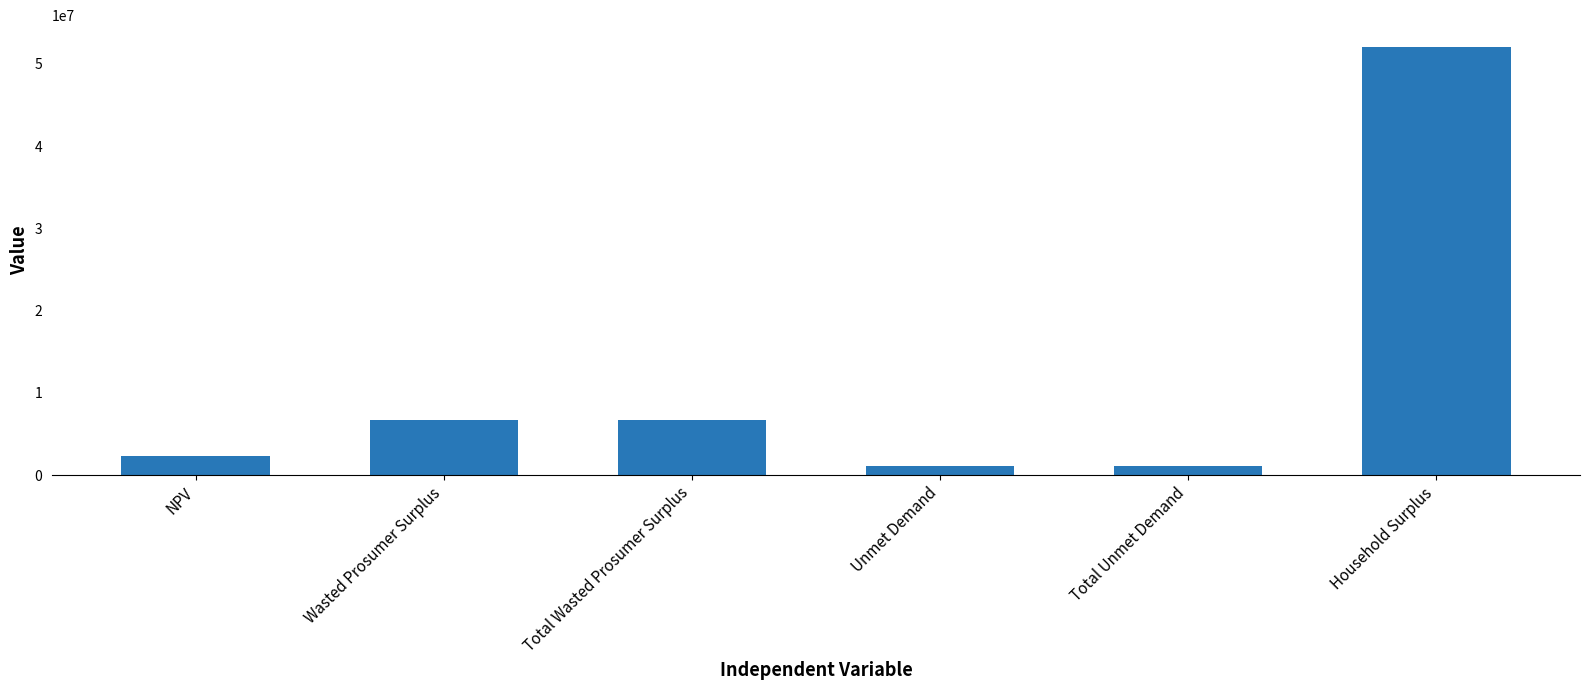

What is the label of the 2nd bar from the left?

Wasted Prosumer Surplus